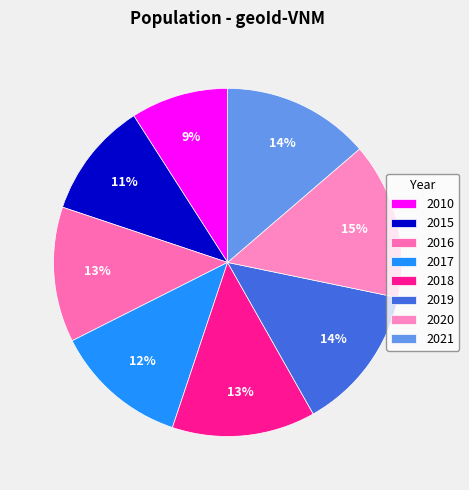

What is the smallest slice in the pie chart?

2010